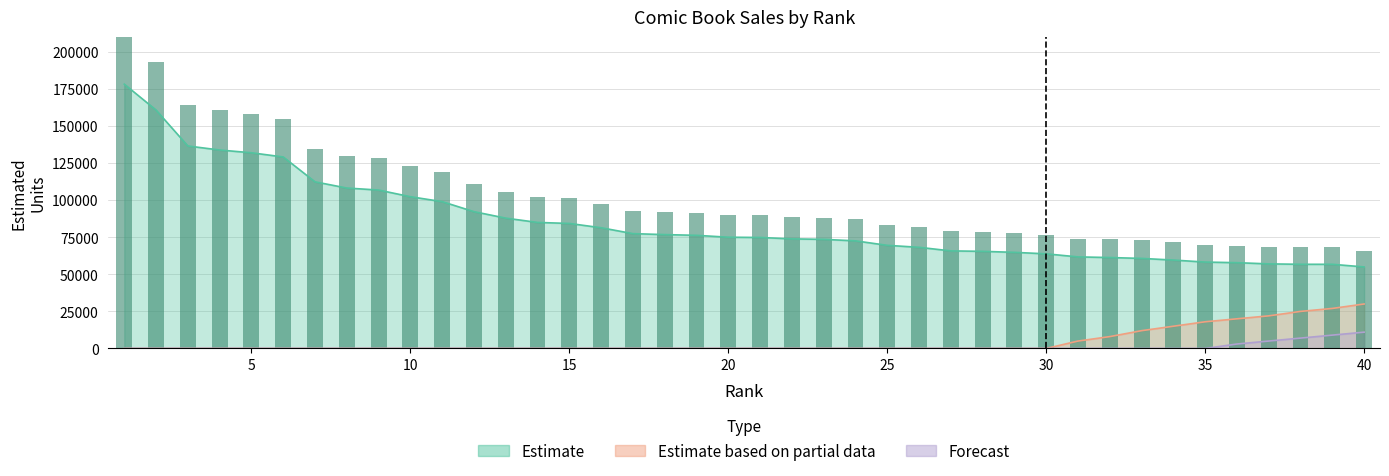

True or false: Forecast has a value of 0 at 14.

True